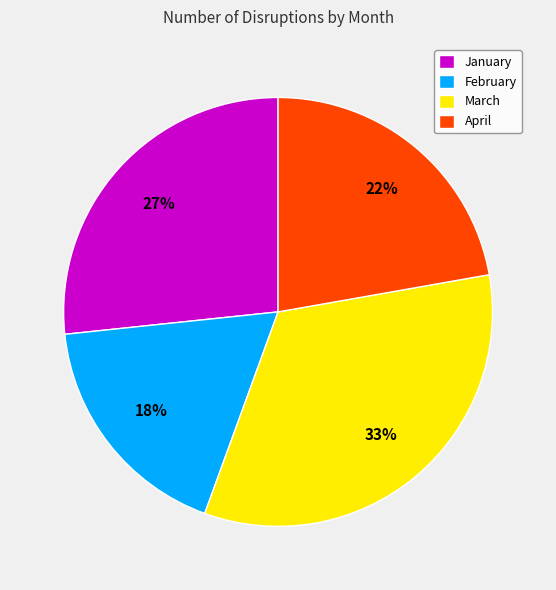

Does February represent more than half of the total?

No